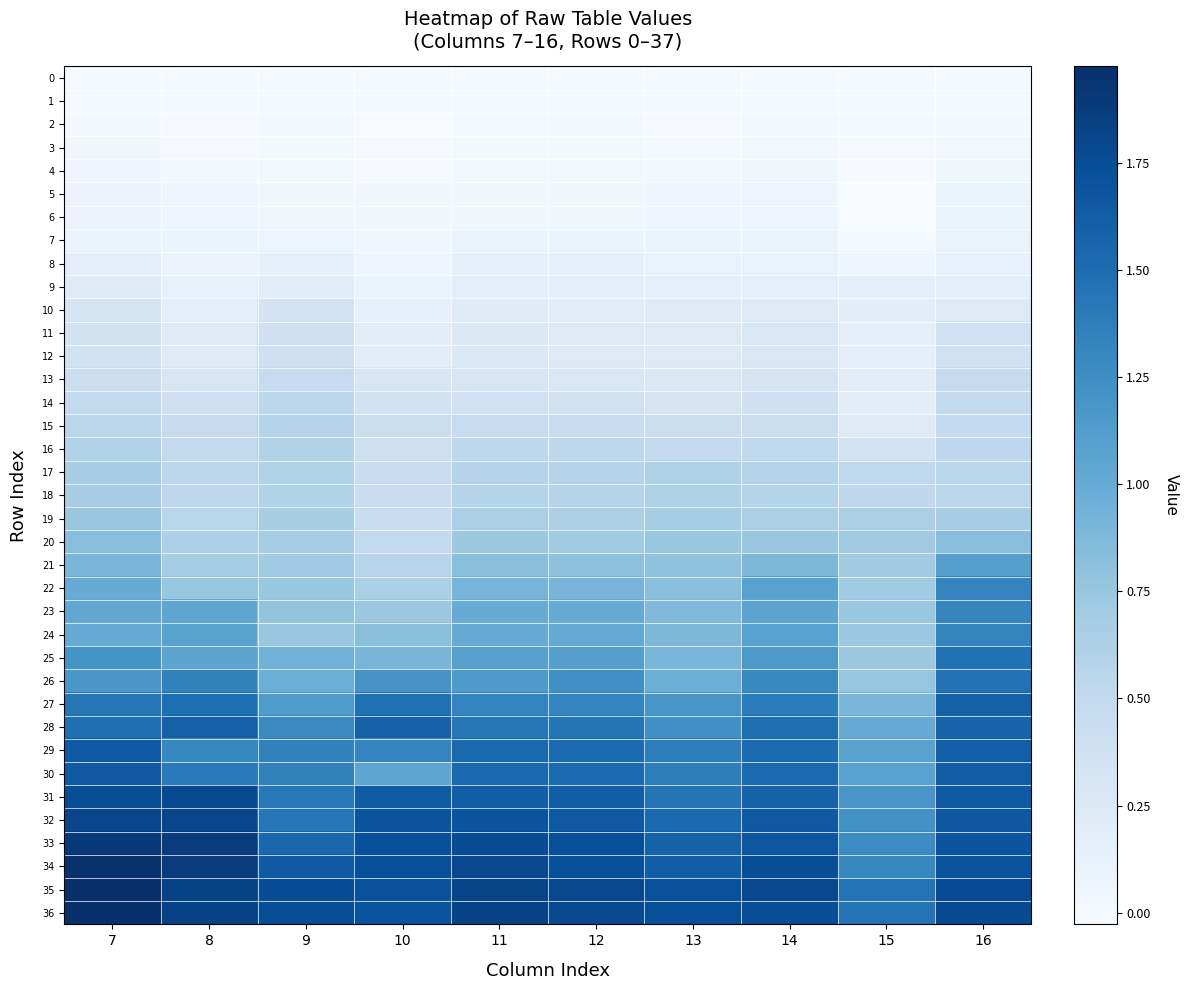

Which series has the largest range (max minus min)?

25